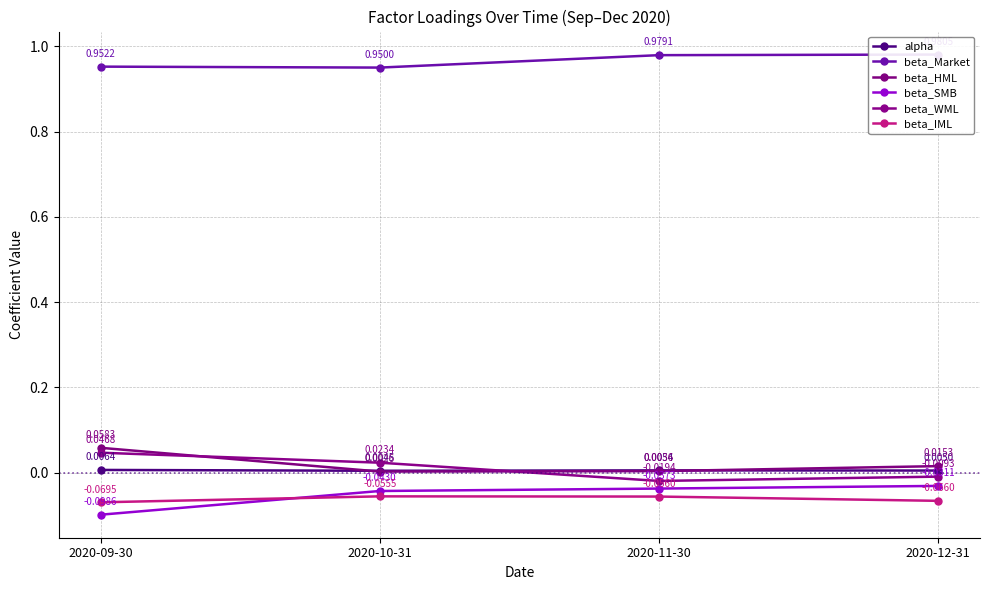

What are all the series names shown in the legend?

alpha, beta_Market, beta_HML, beta_SMB, beta_WML, beta_IML